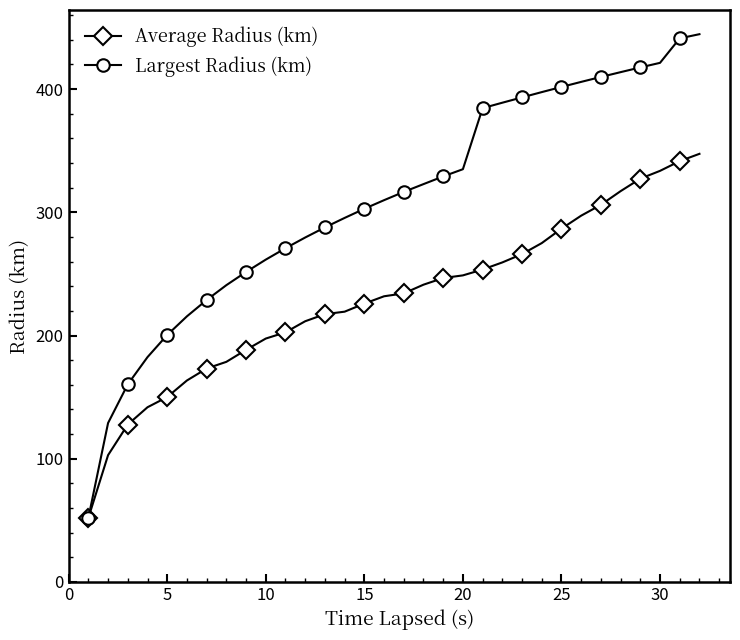

Which series has the largest total across all categories?

Largest Radius (km)